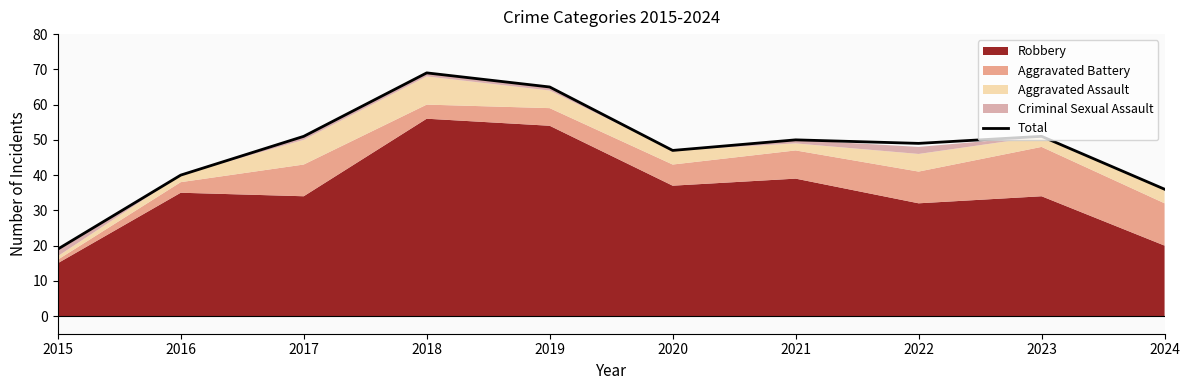

True or false: the data has more than 0 interior local peaks.

True